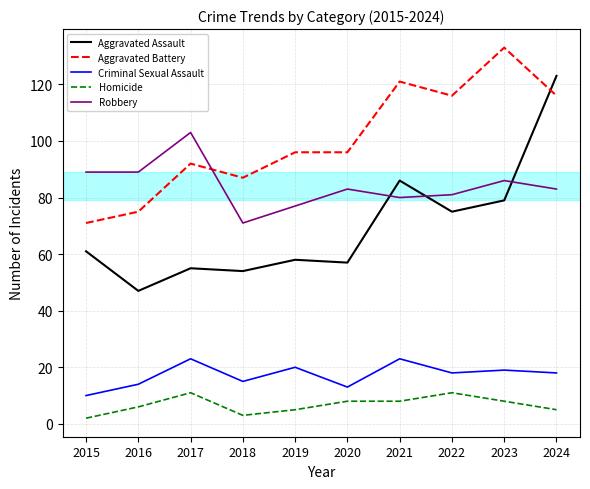

Does the chart have visible grid lines?

Yes